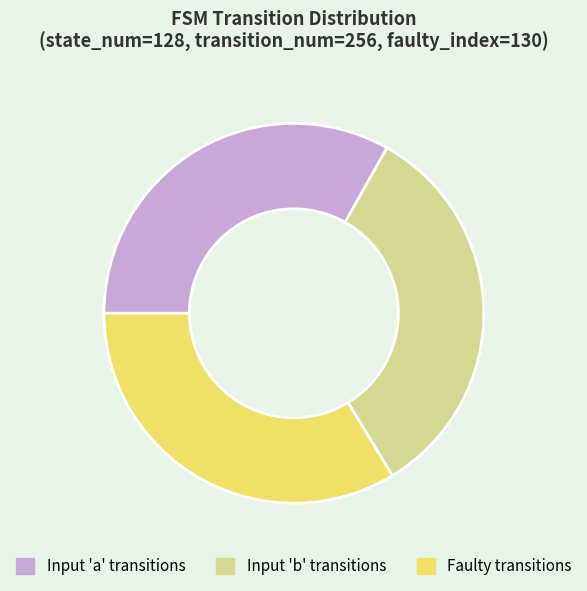

Between Faulty transitions and Input 'b' transitions, which is larger?

Faulty transitions